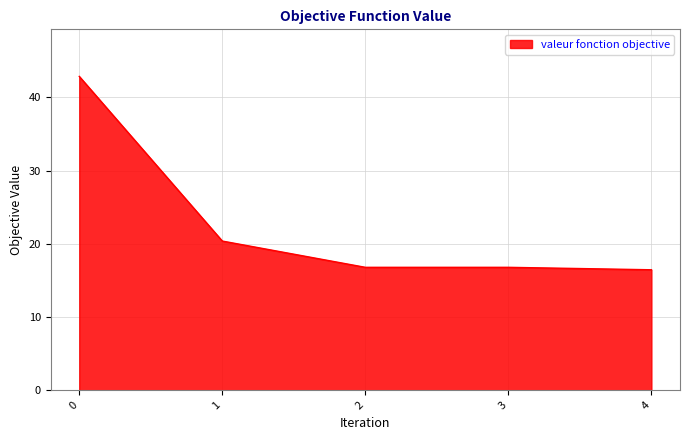

What is the sum of the values at 4 and 3?

33.2